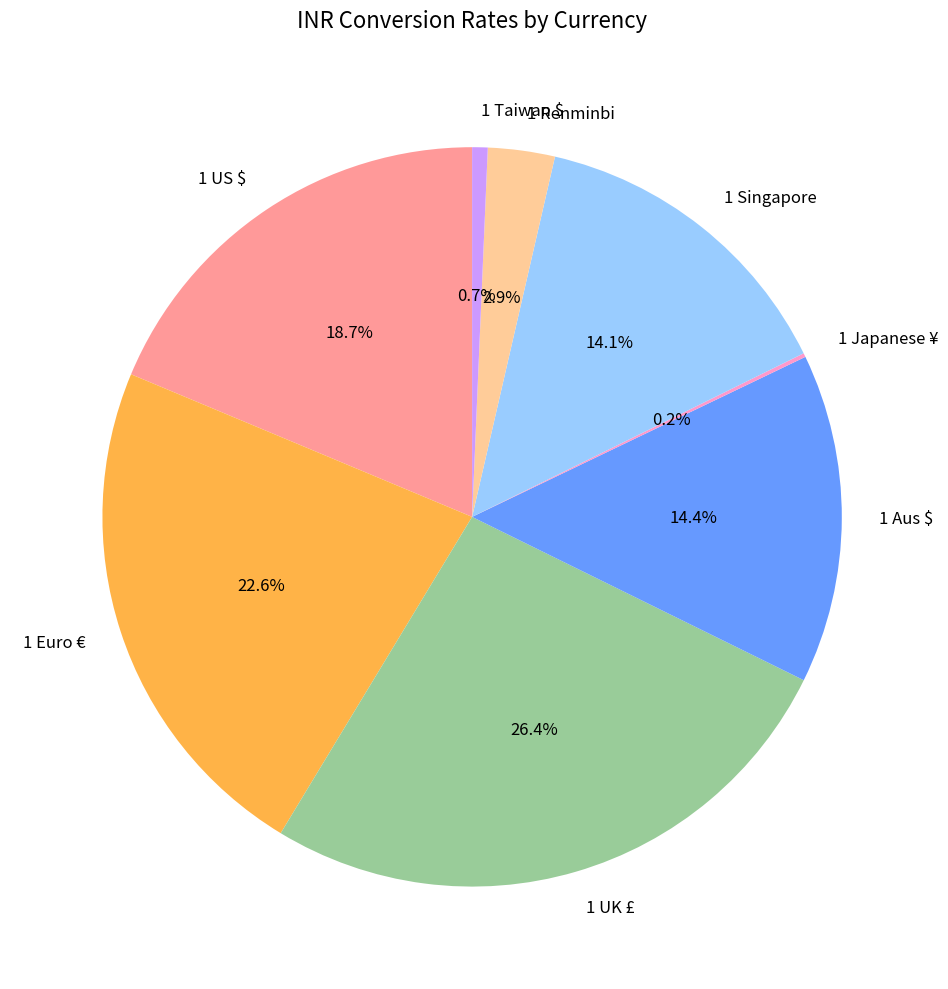

Which slice is the largest?

1 UK £